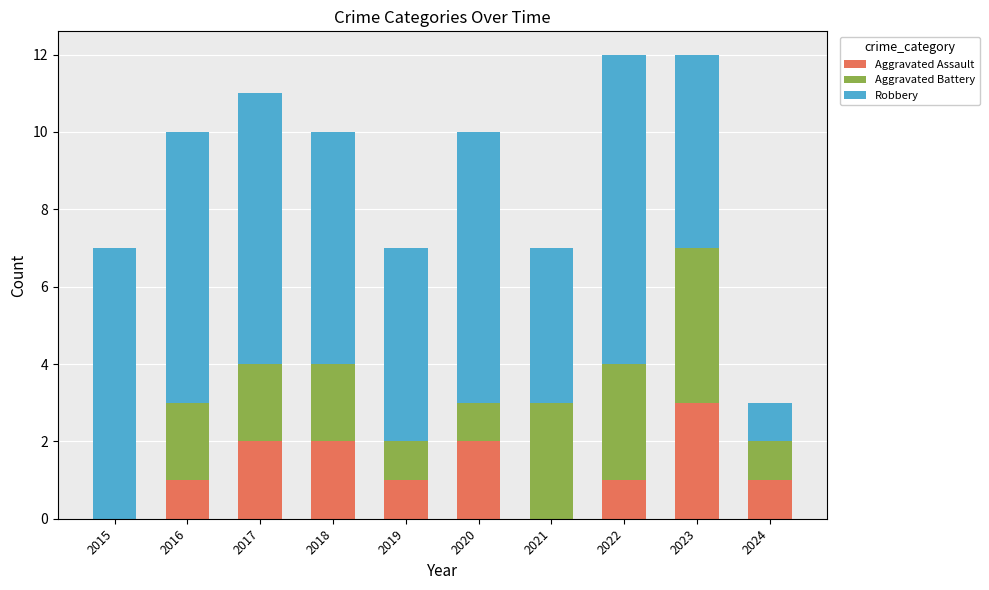

Reading left to right, transcribe the values for Aggravated Assault.

2015=0	2016=1	2017=2	2018=2	2019=1	2020=2	2021=0	2022=1	2023=3	2024=1